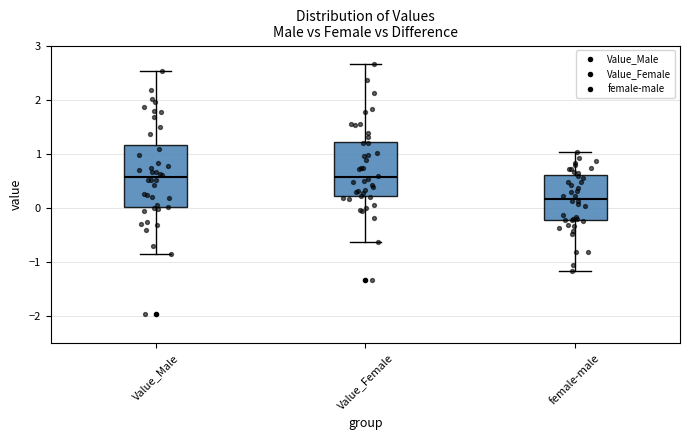

Reading left to right, read every box against the y-axis: the position of its median line, the range the box covers, and the ends of its whiskers. The values are not printed on the chart, so give them approximately, as read against the axis.

Value_Male: median 0.6, box 0.0 to 1.2, whiskers -0.8 to 2.5
Value_Female: median 0.6, box 0.2 to 1.2, whiskers -0.6 to 2.7
female-male: median 0.2, box -0.2 to 0.6, whiskers -1.2 to 1.0